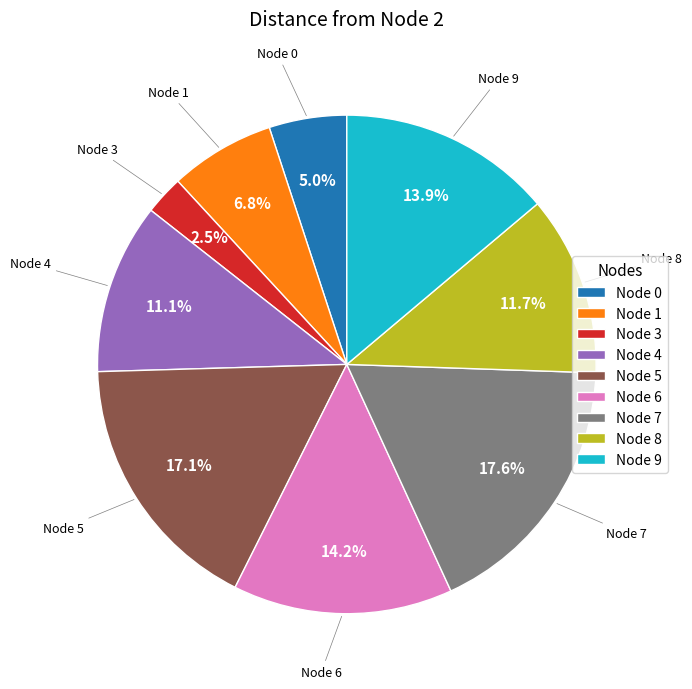

Which category has the smallest portion of the pie?

Node 3